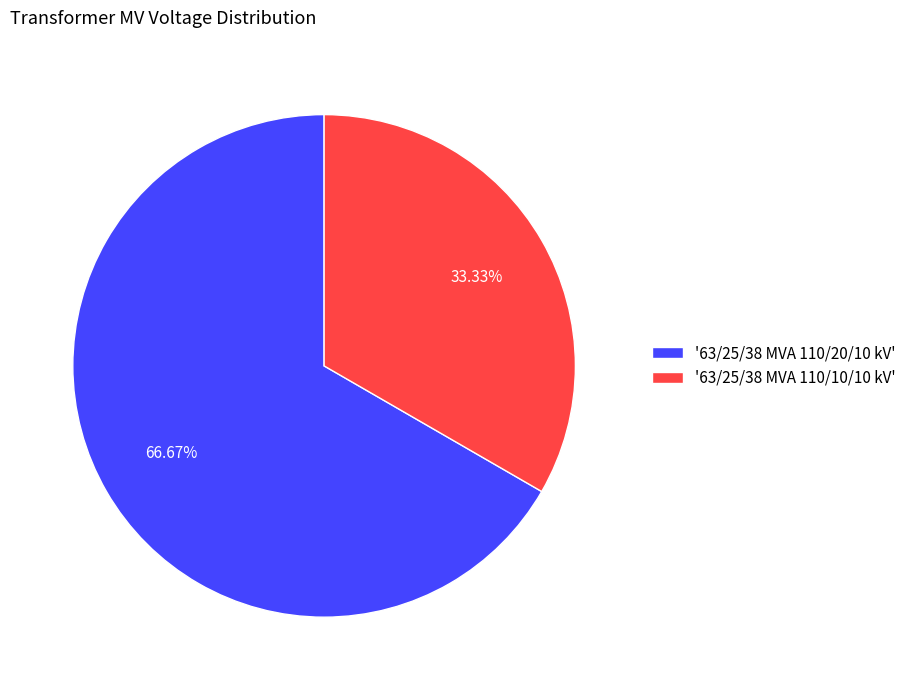

Which category has the biggest portion of the pie?

'63/25/38 MVA 110/20/10 kV'